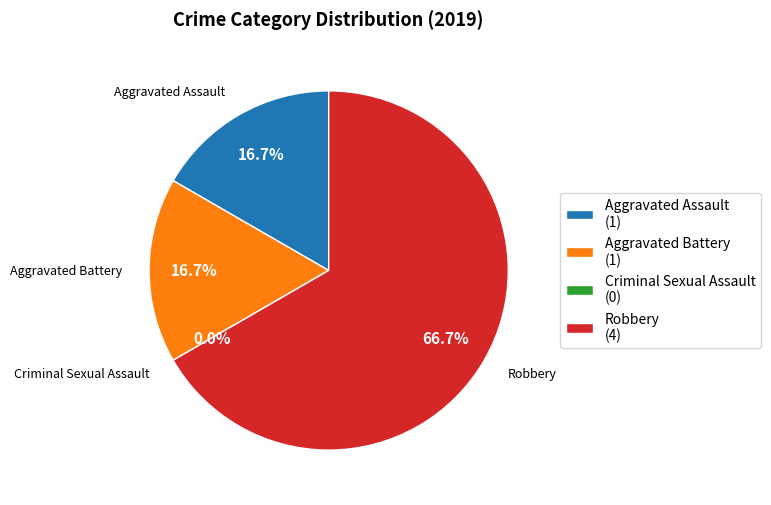

Approximately how many times larger is the value at Aggravated Assault compared to Aggravated Battery?

1.0